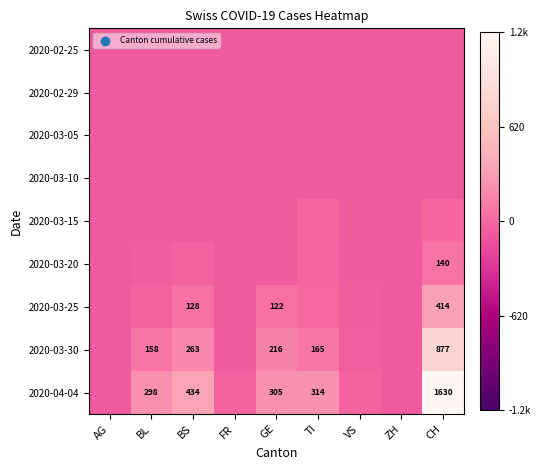

Which label corresponds to the smallest value in the chart?

AG